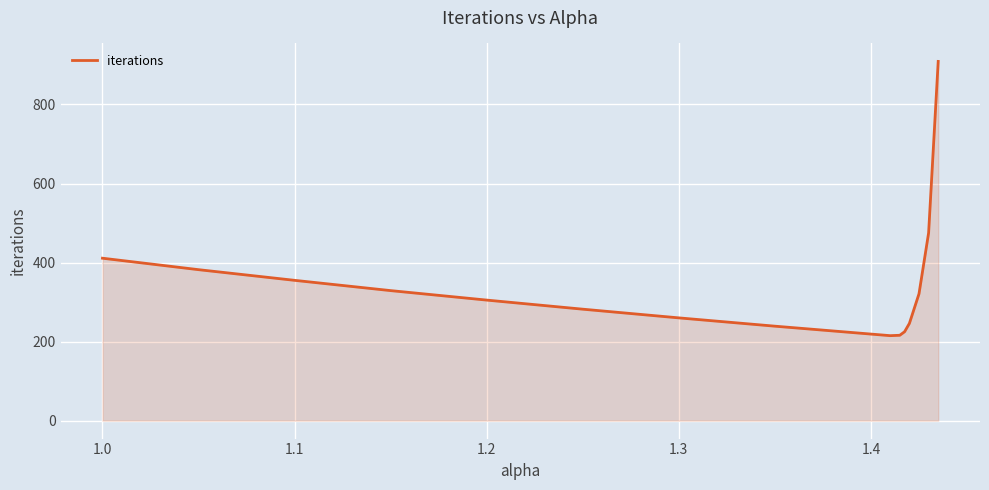

What is the smallest value displayed?

215